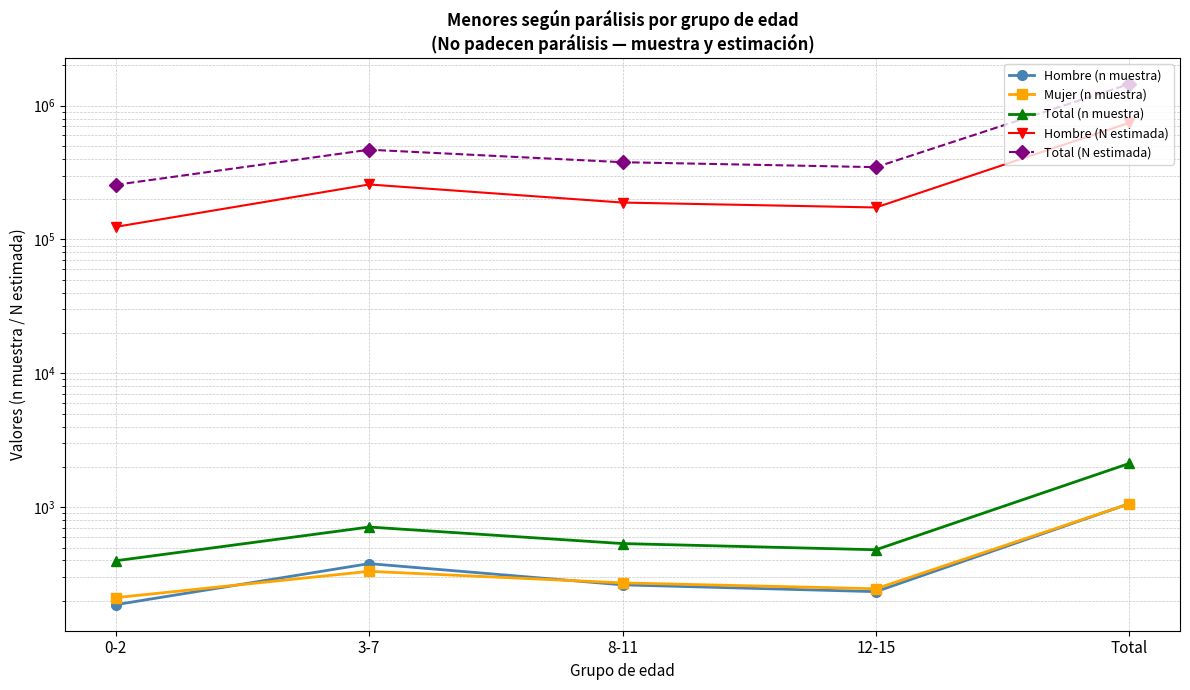

Which label corresponds to the smallest value in the chart?

0-2